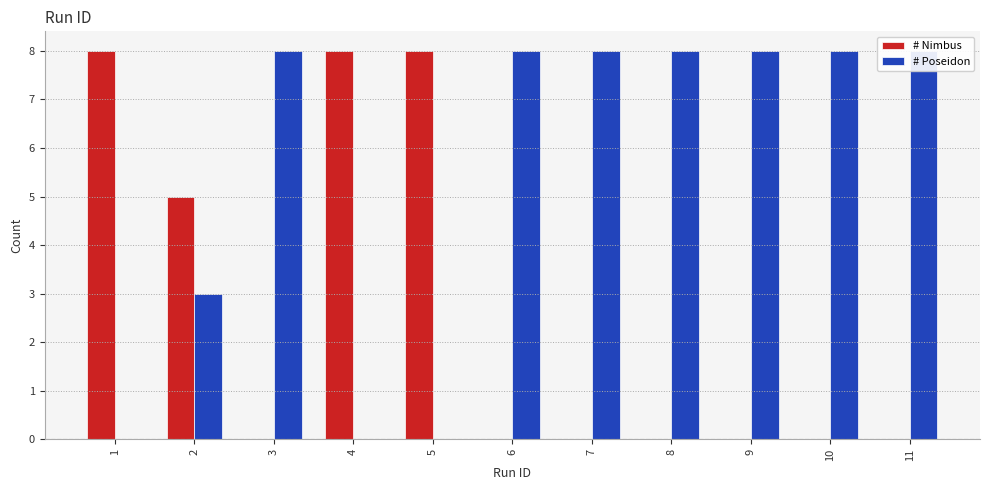

At which category is the sum across all series the highest?

1